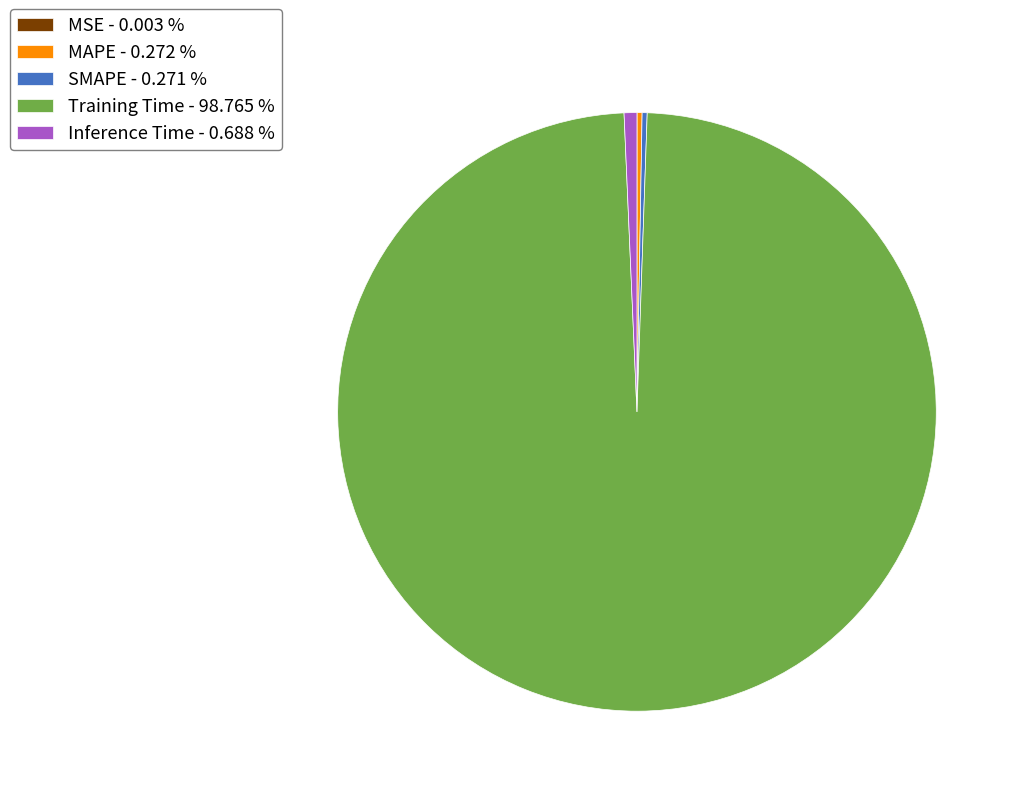

Is there a majority slice in this chart?

Yes